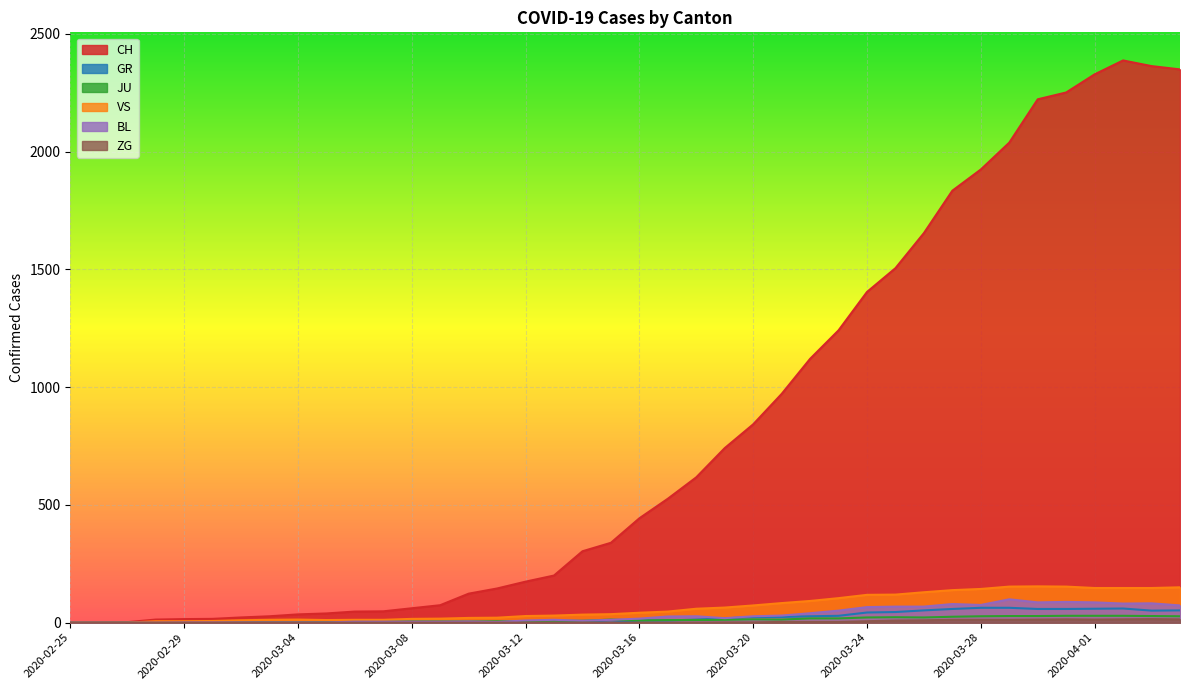

True or false: JU and ZG cross at least once.

False